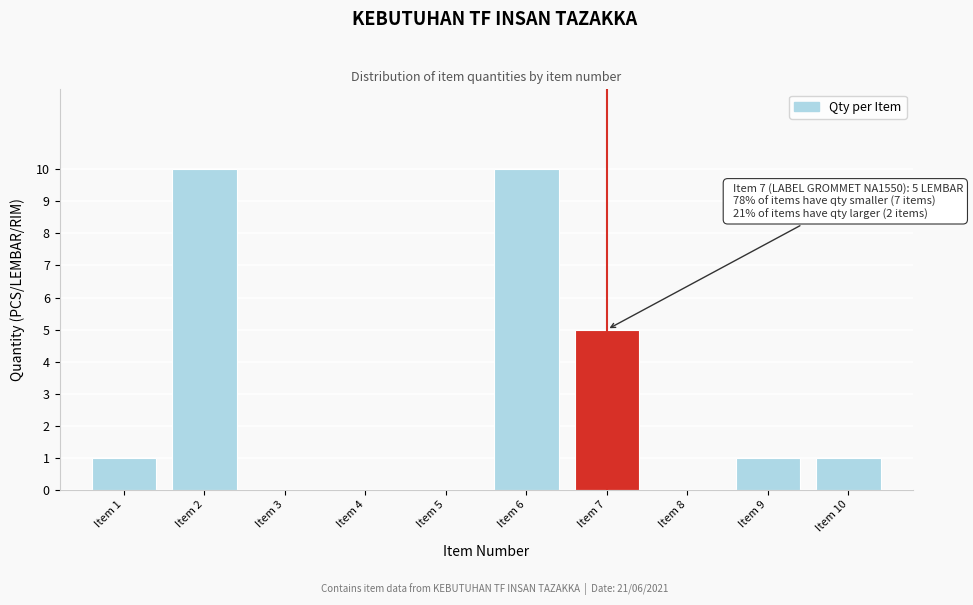

Reading right to left, transcribe all the data shown in this chart.

Item 10=1	Item 9=1	Item 8=0	Item 7=5	Item 6=10	Item 5=0	Item 4=0	Item 3=0	Item 2=10	Item 1=1